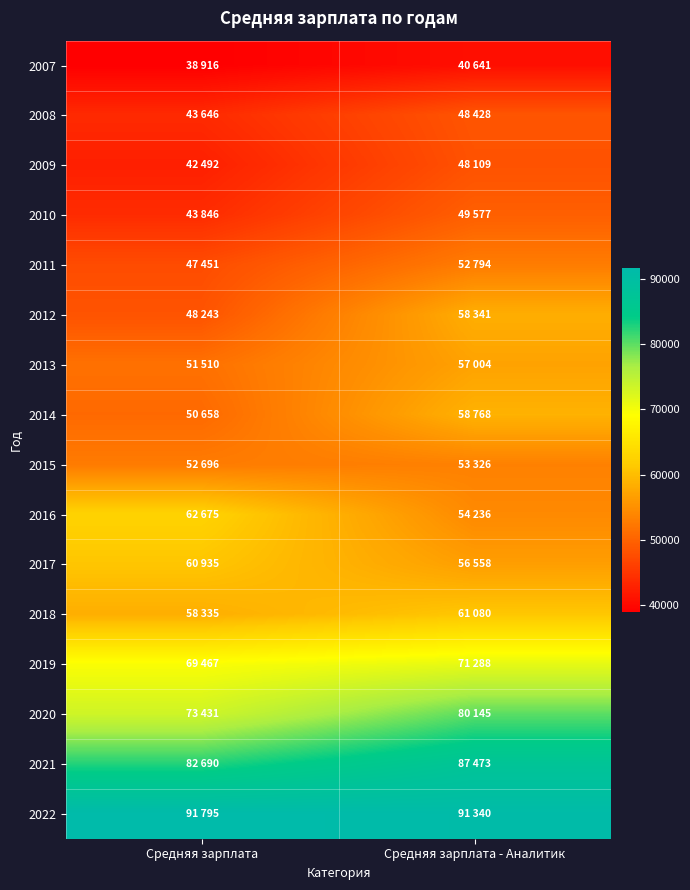

What is the smallest value displayed?

38916